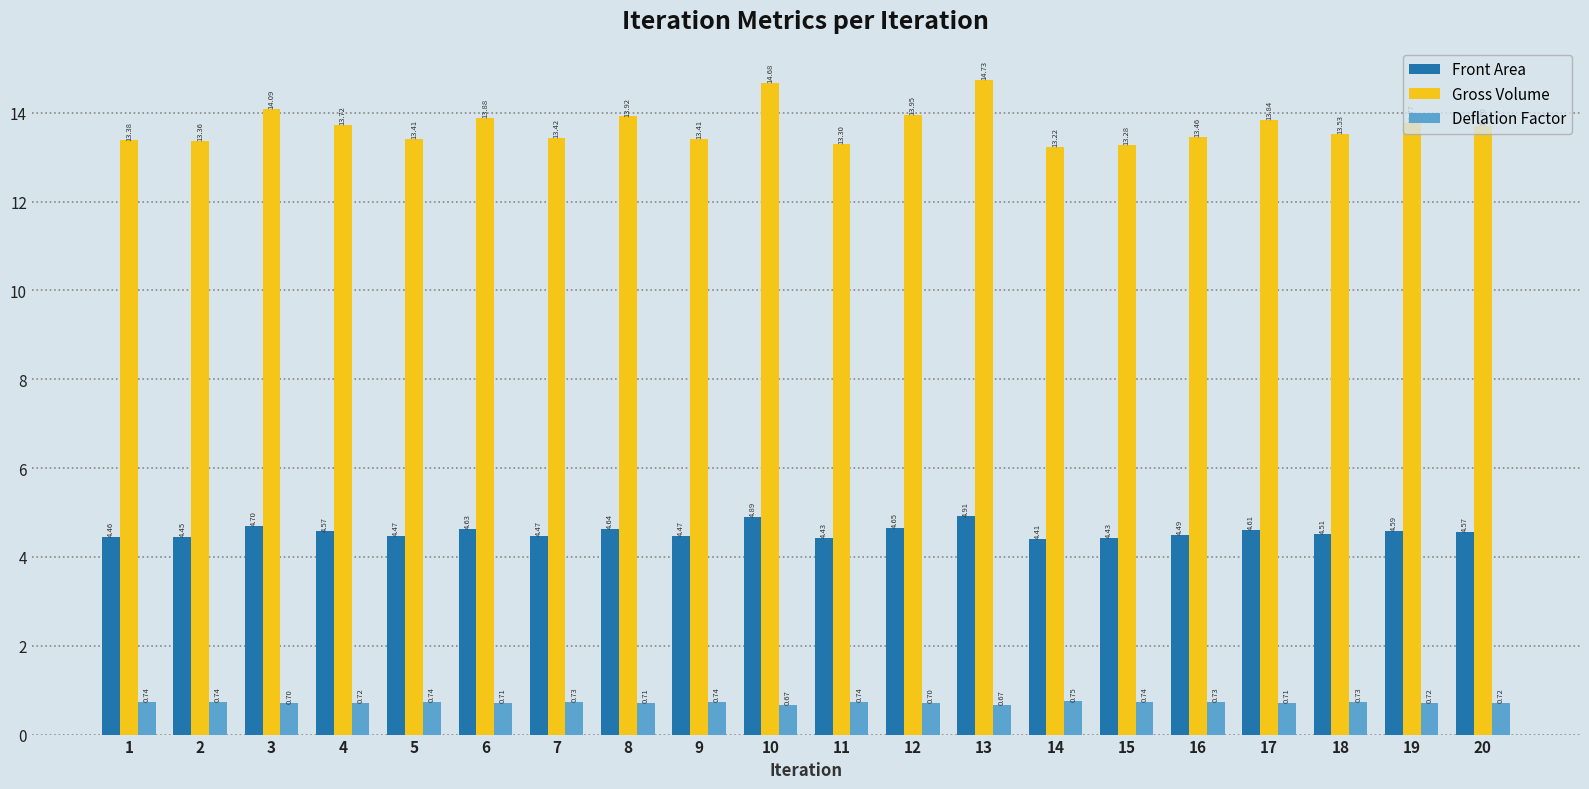

Which series has the largest total across all categories?

Gross Volume